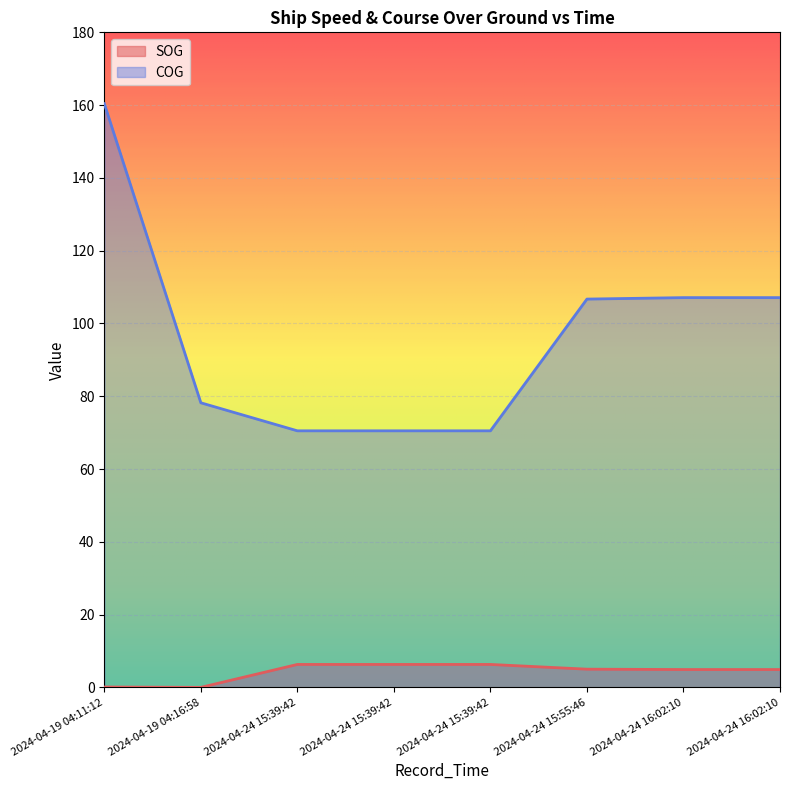

True or false: COG has a value of 70.5 at 2024-04-24 15:39:42.

True